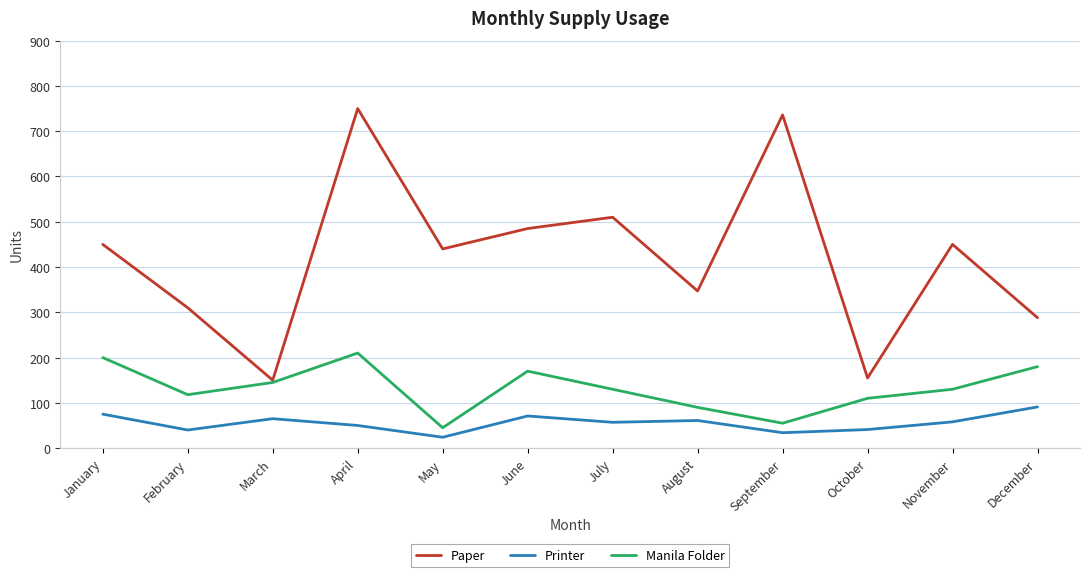

Is this an area chart (filled region under the line)?

No